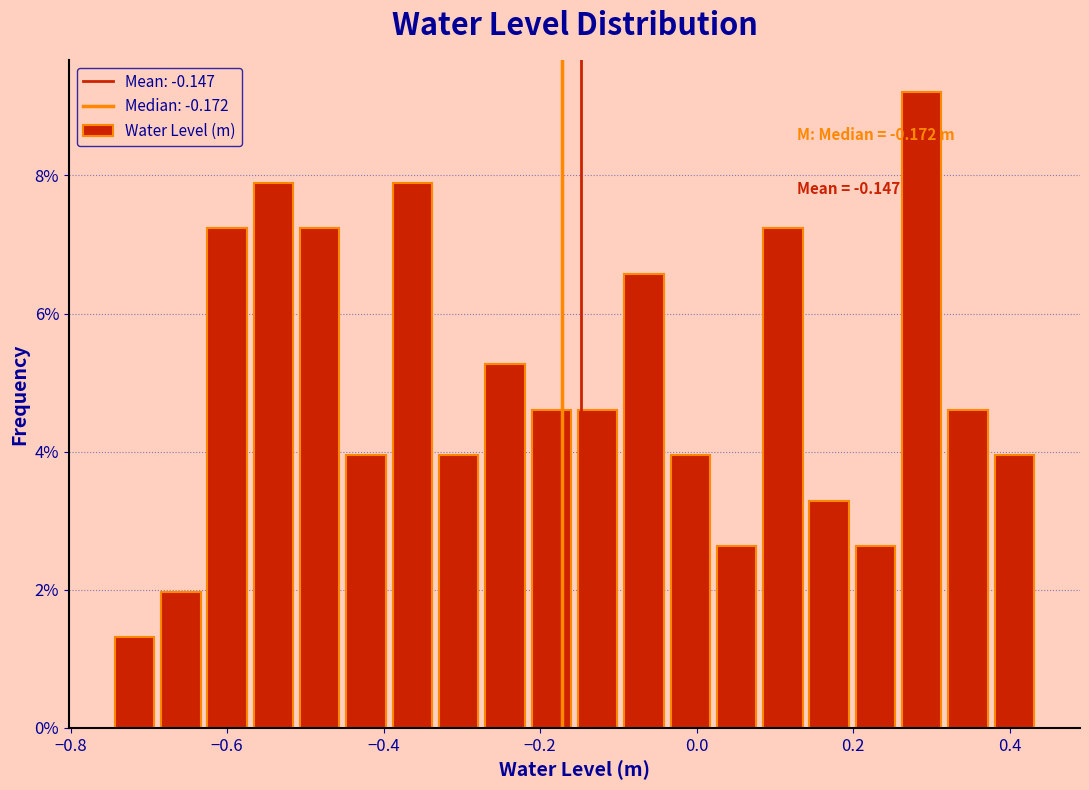

Around what value on the x-axis is the tallest bar? Give the approximate position of its centre, as read against the axis.

0.28